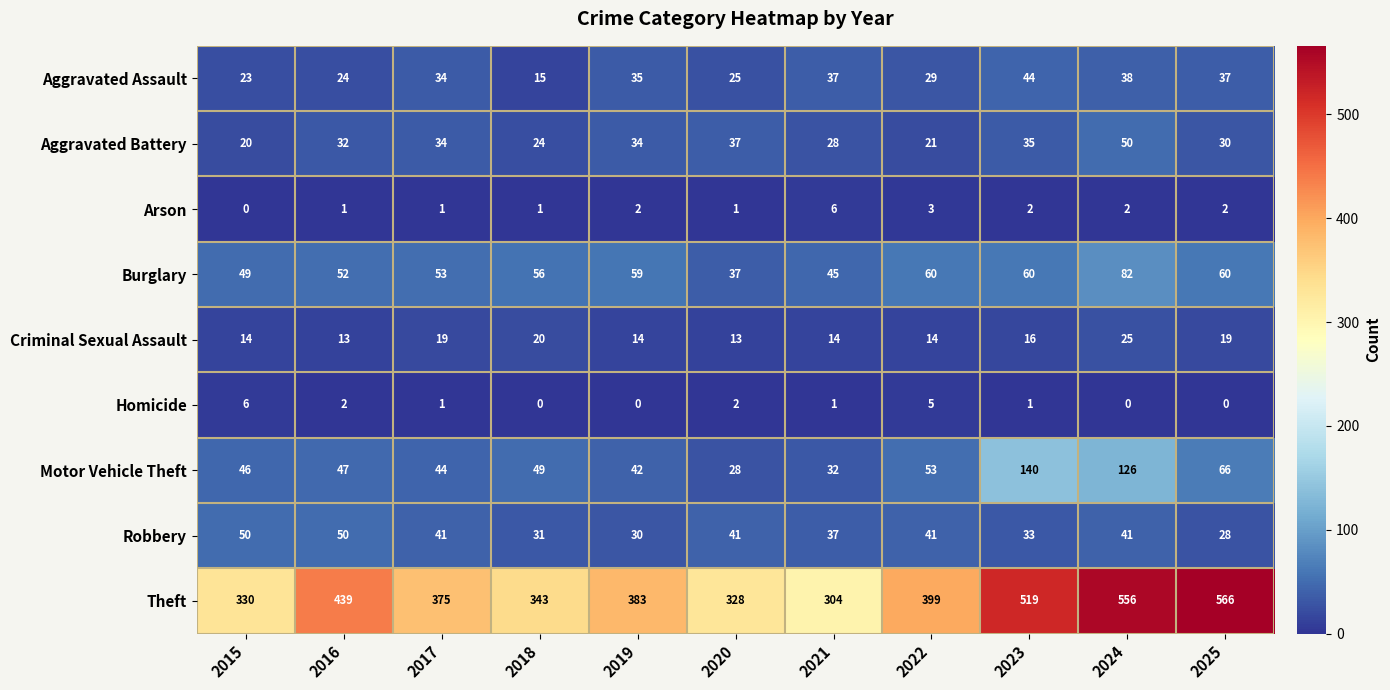

What is the total value across all series at 2016?

660